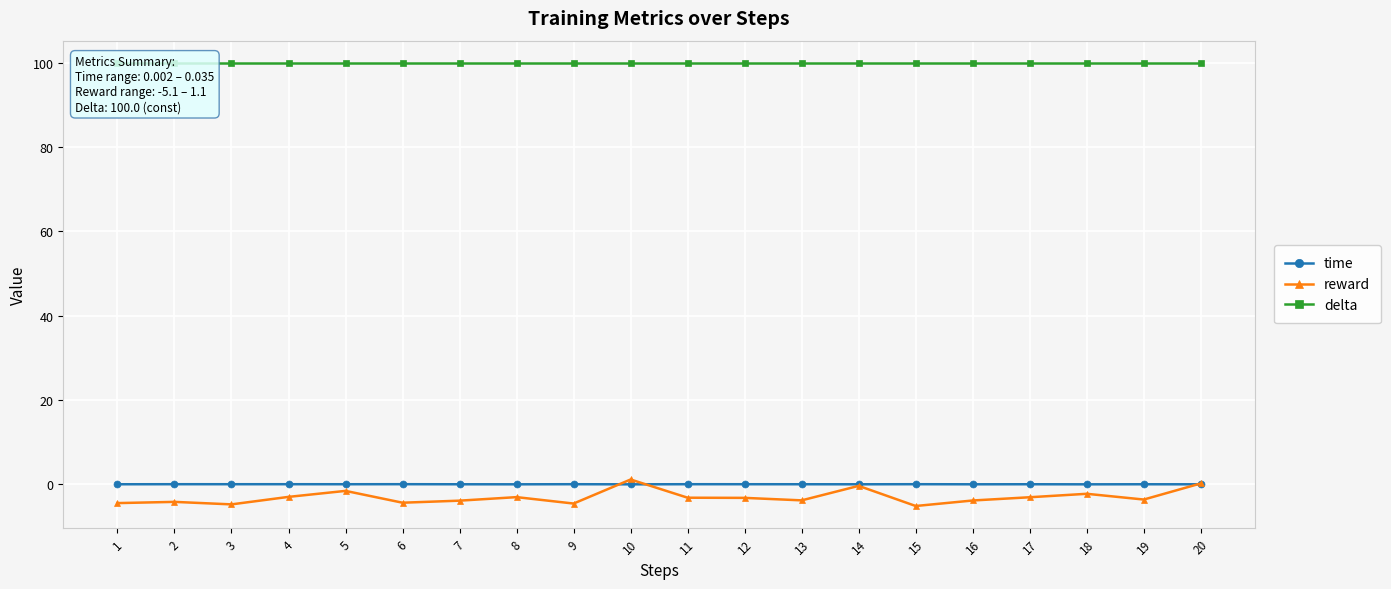

The value of time at 7 is 0.0. True or false?

True